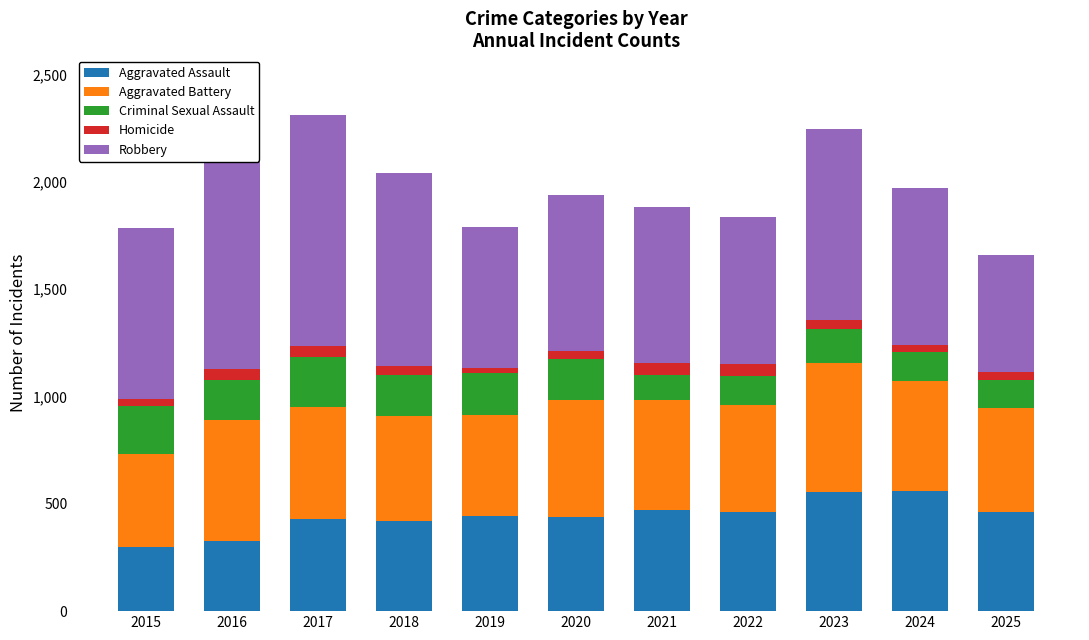

Is it true that Aggravated Assault equals 327 at 2016?

True